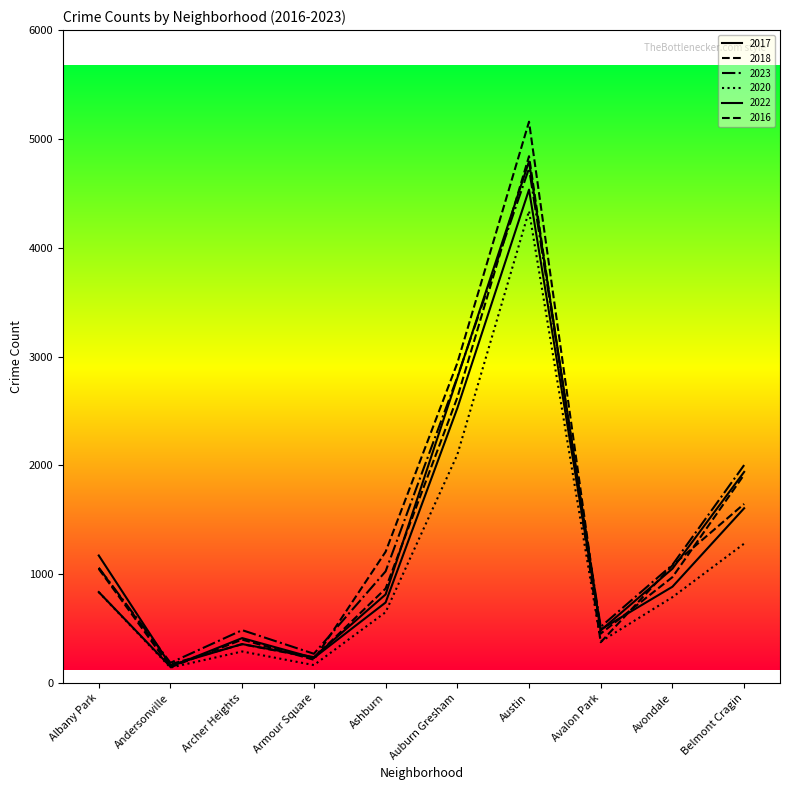

Which series has the widest spread of values?

2016